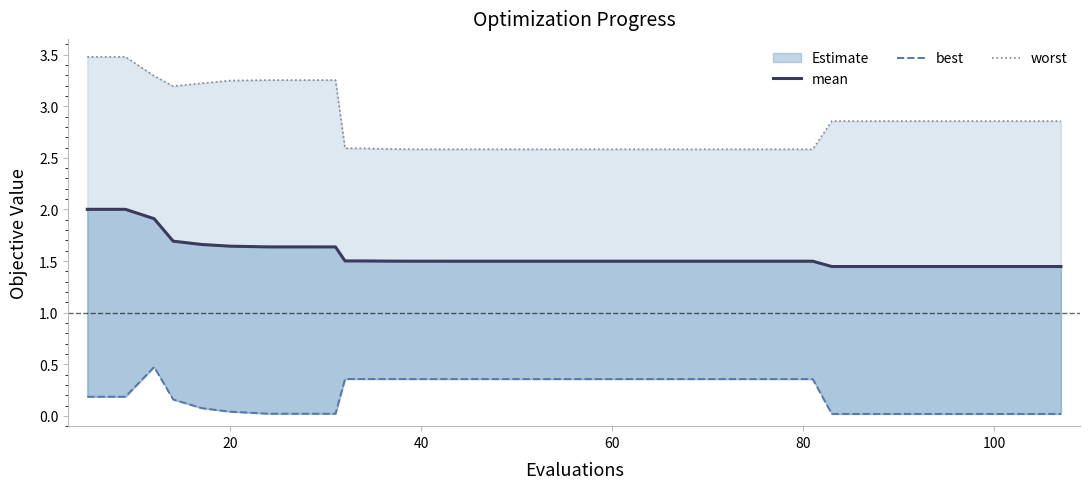

At how many categories does at least one series exceed 1?

40